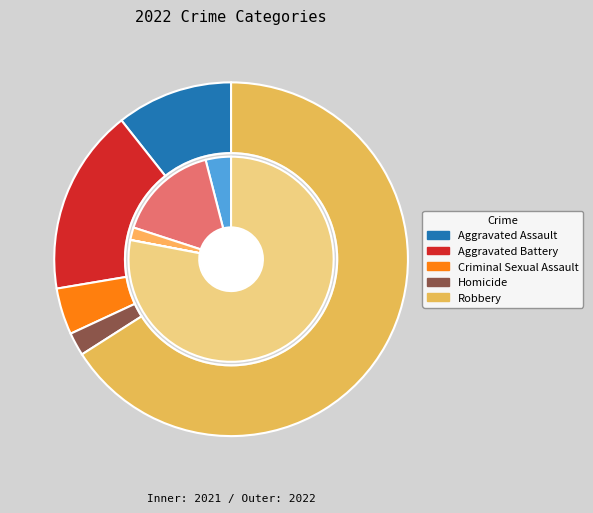

What percentage is NOT represented by Aggravated Assault?

89.4%